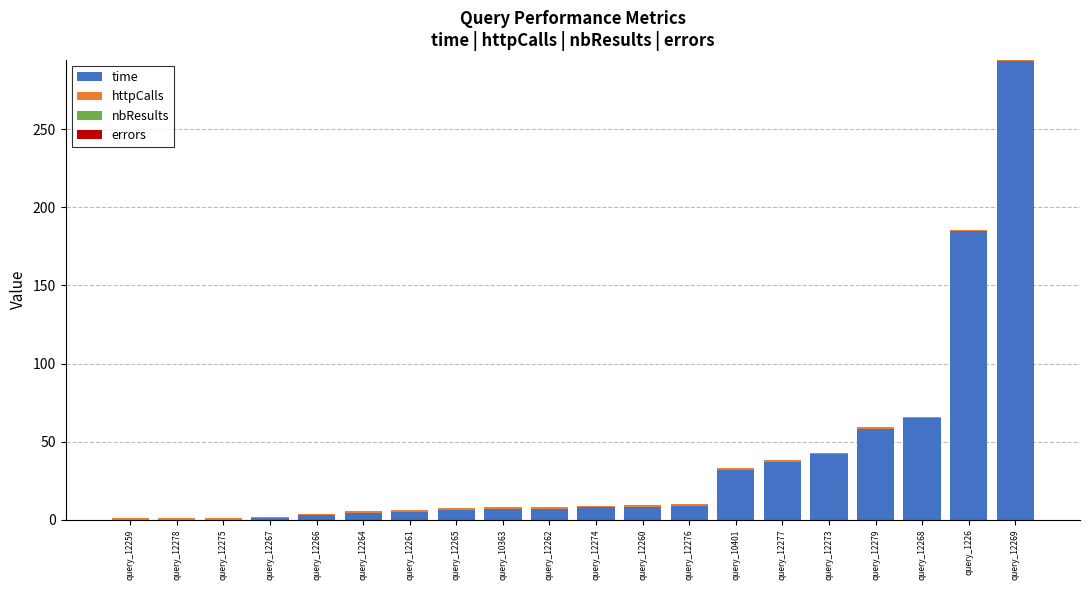

At which label does time reach its peak?

query_12269